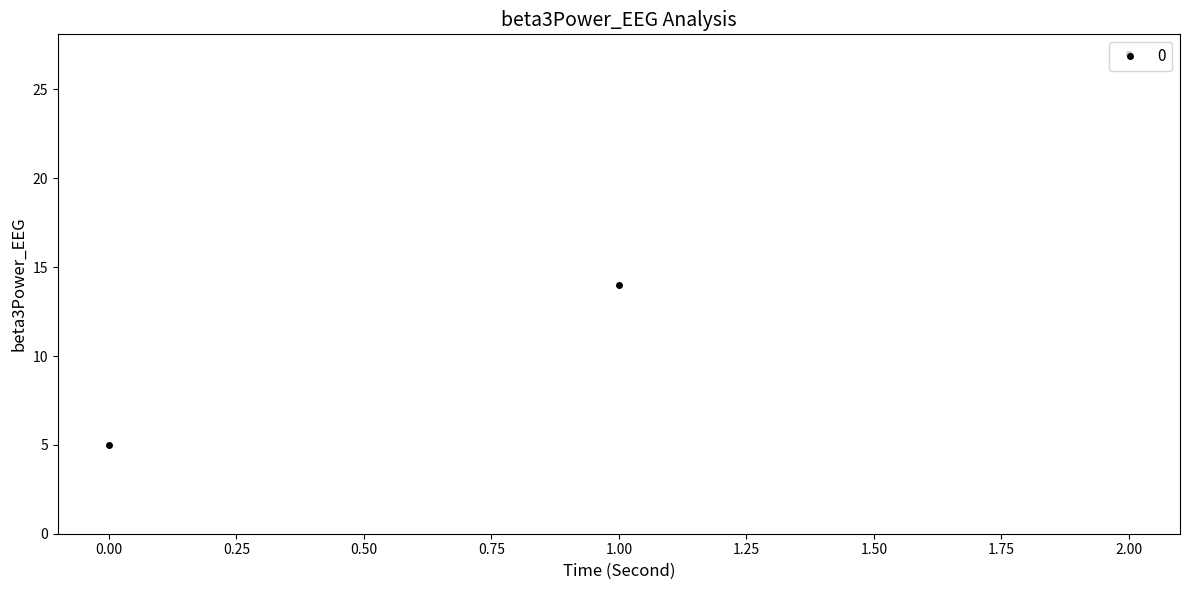

Does the chart have visible grid lines?

No